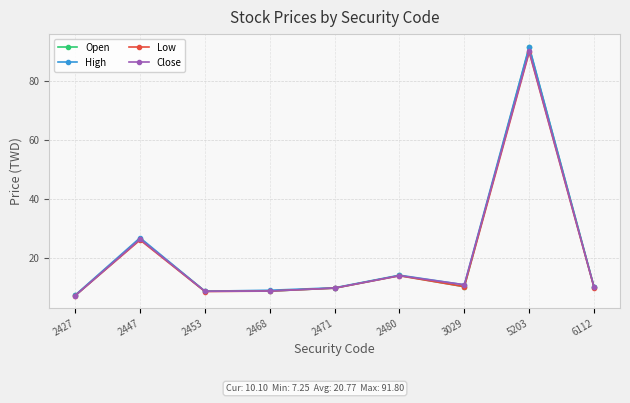

At which category does the chart reach its peak across all series?

5203